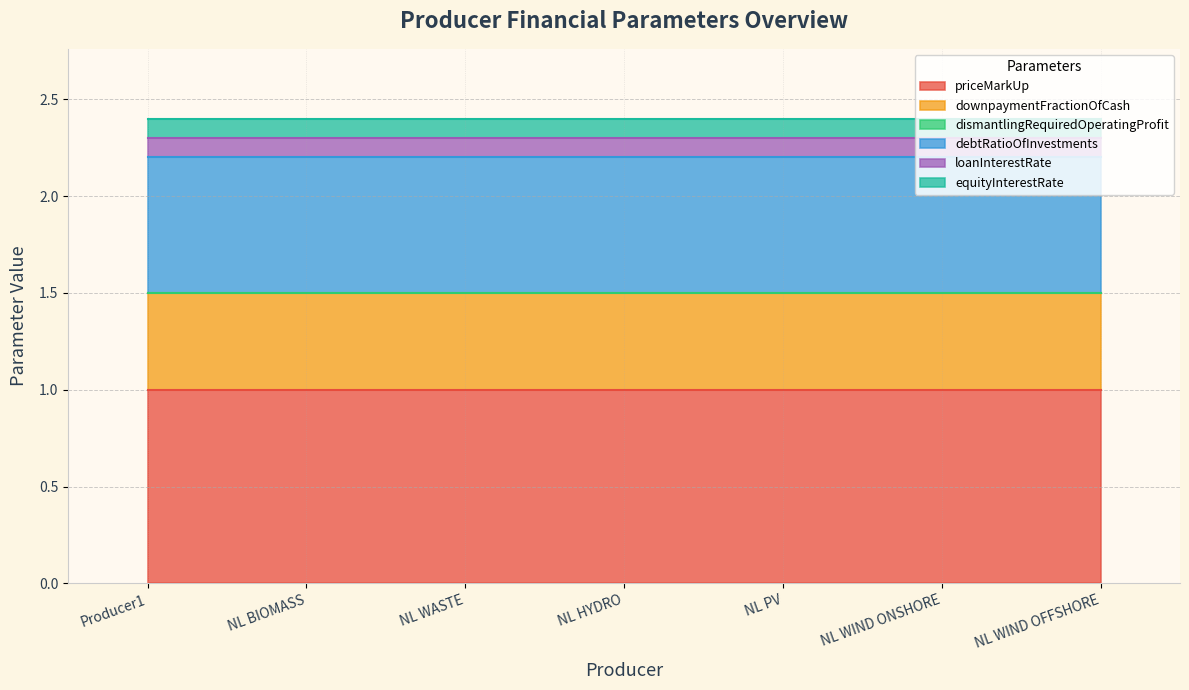

Does the chart have visible grid lines?

Yes